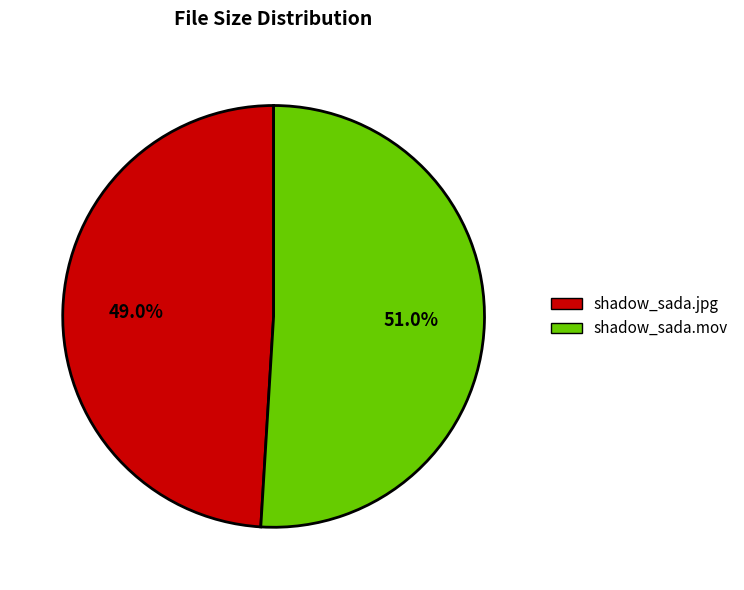

Between shadow_sada.jpg and shadow_sada.mov, which is larger?

shadow_sada.mov